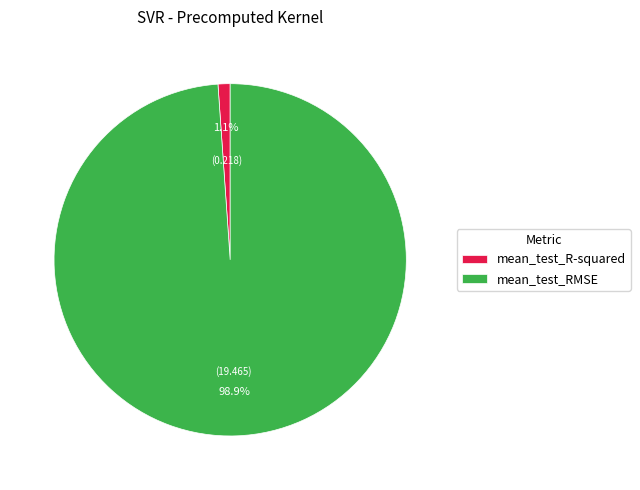

How many segments does this pie chart have?

2